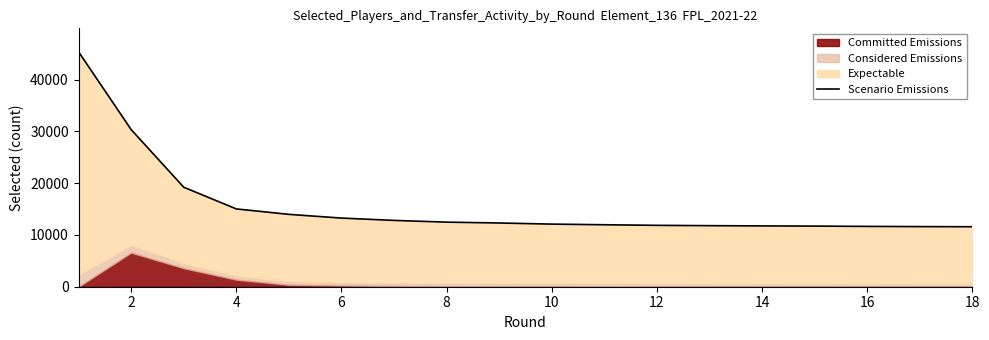

The value at 16 is 11616. True or false?

True